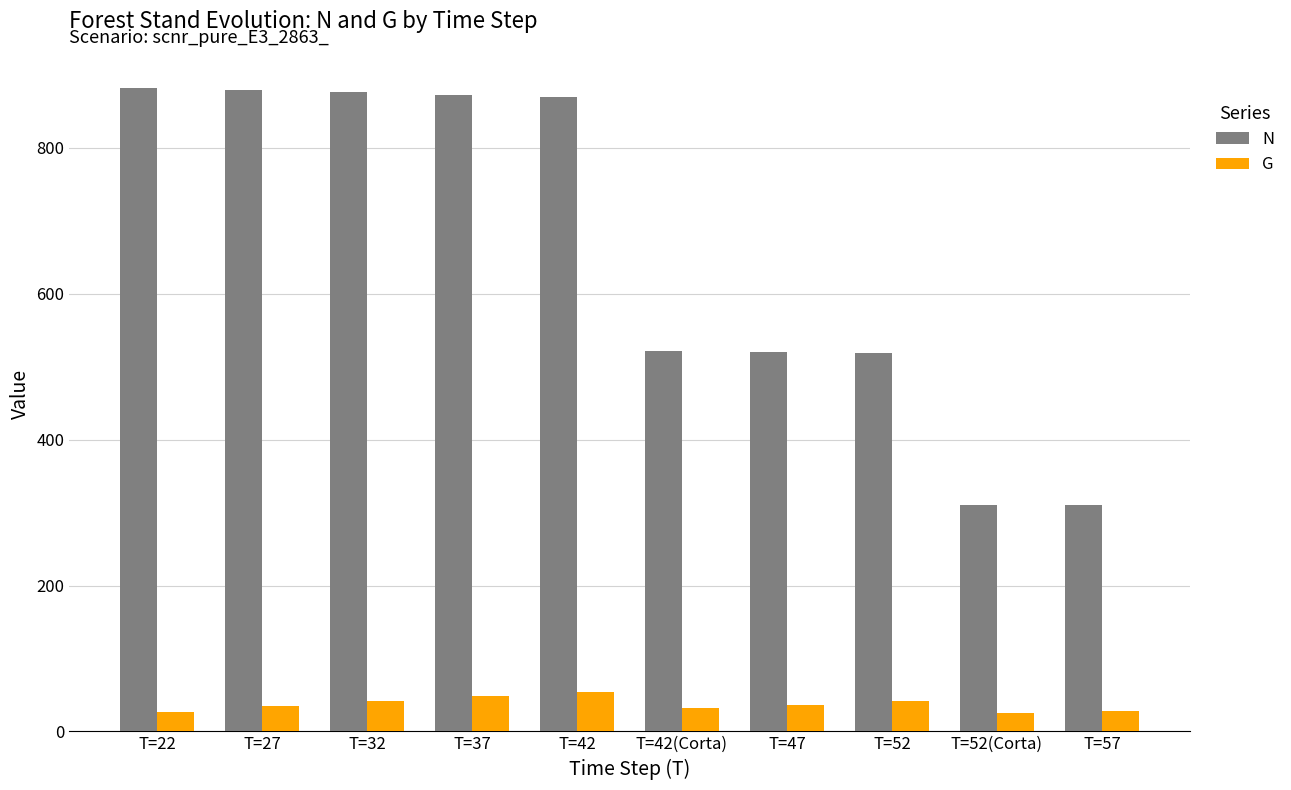

Is the value of G at T=52(Corta) greater than the value of N at T=57?

No